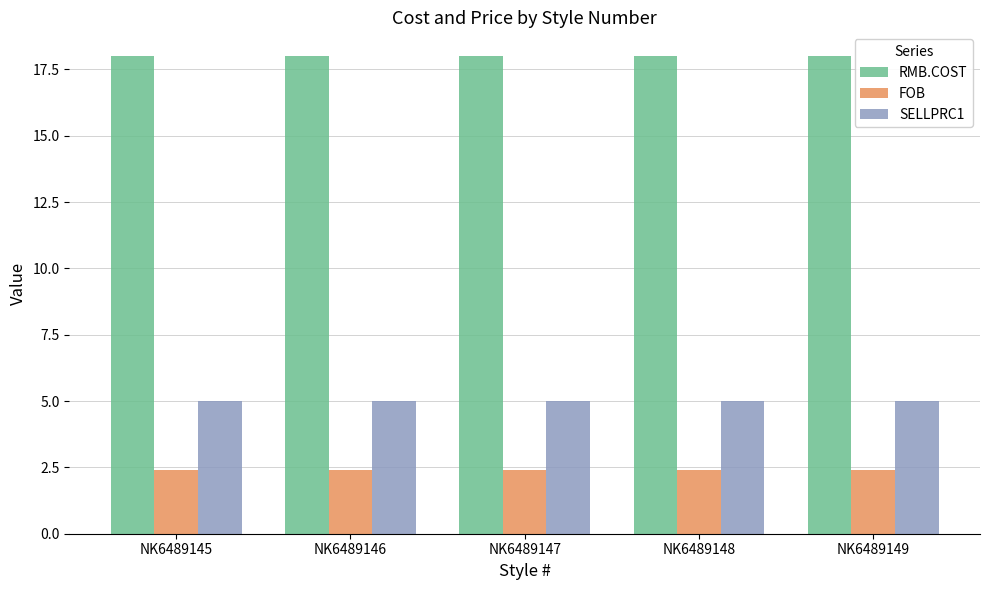

Reading right to left, what are all the values shown in this chart?

RMB.COST: NK6489149=18.0	NK6489148=18.0	NK6489147=18.0	NK6489146=18.0	NK6489145=18.0
FOB: NK6489149=2.4	NK6489148=2.4	NK6489147=2.4	NK6489146=2.4	NK6489145=2.4
SELLPRC1: NK6489149=5.0	NK6489148=5.0	NK6489147=5.0	NK6489146=5.0	NK6489145=5.0